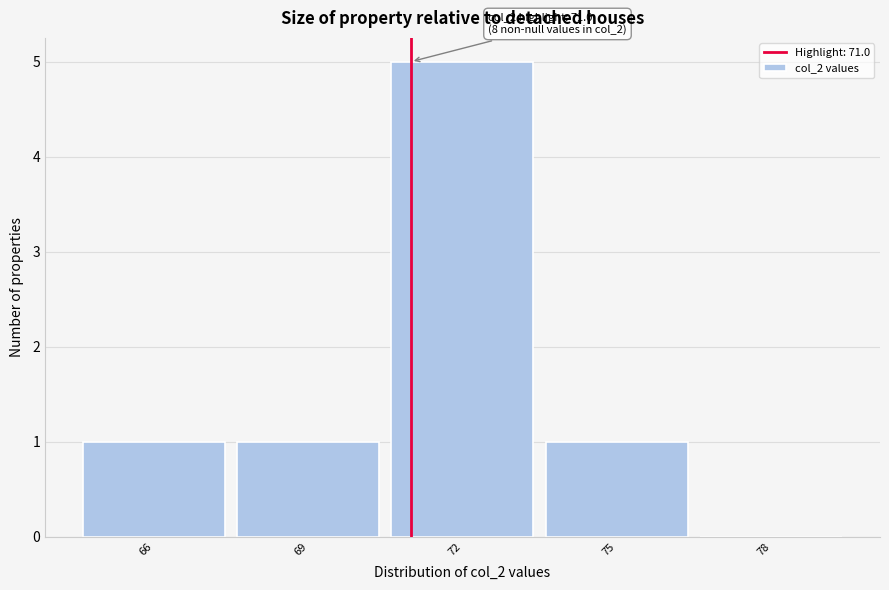

Over which range of the x-axis is the bar tallest?

70.5 to 73.5